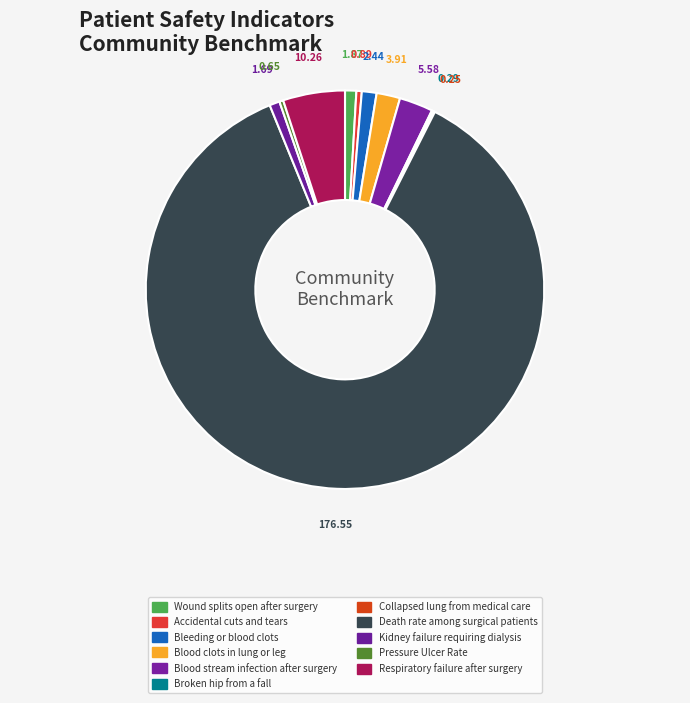

How many segments does this pie chart have?

11